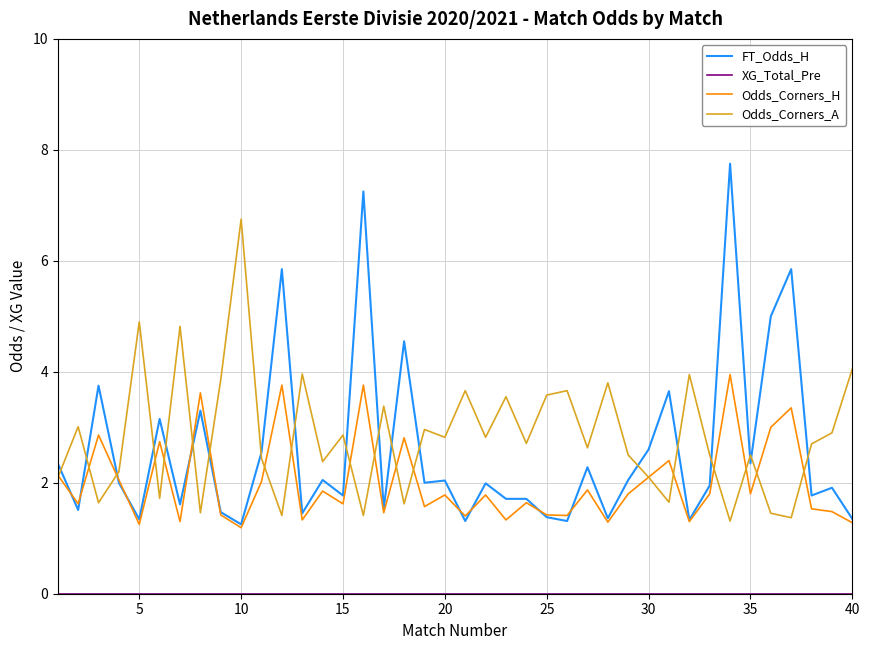

What is the lowest value of the Odds_Corners_A series?

1.3